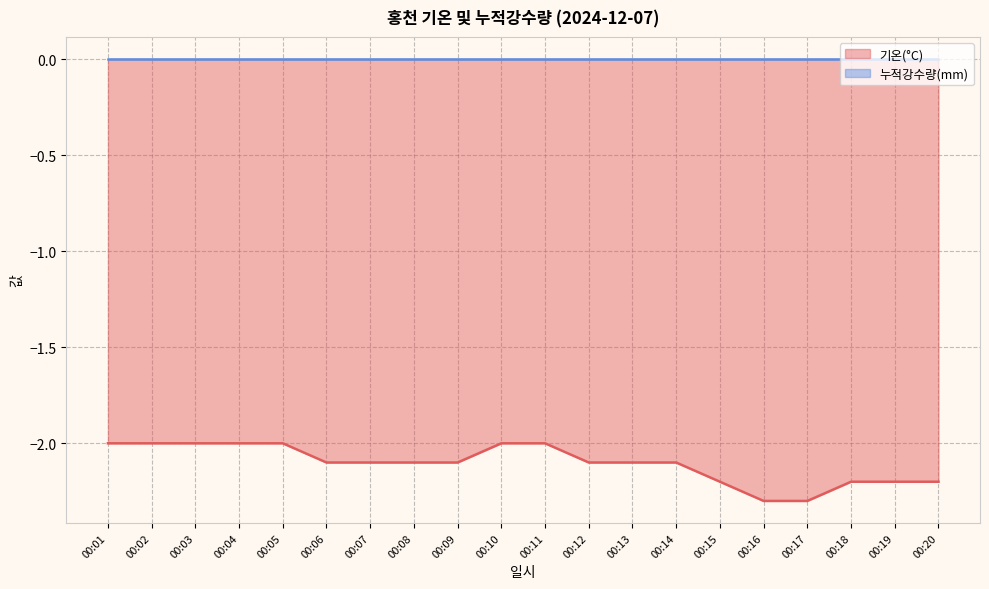

What is the maximum value shown in the chart?

0.0